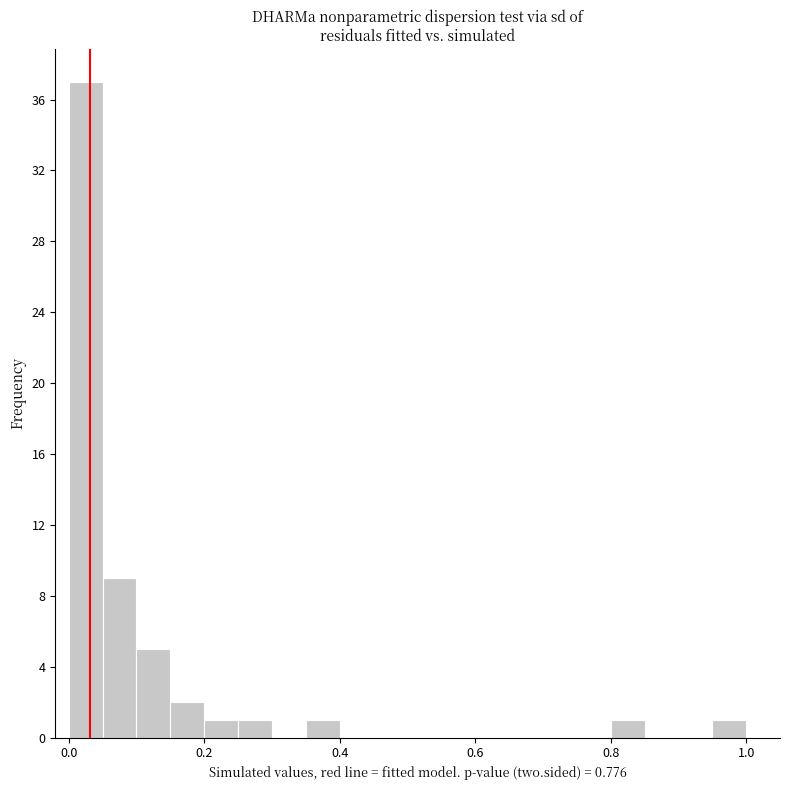

Around what value on the x-axis is the tallest bar? Give the approximate position of its centre, as read against the axis.

0.02